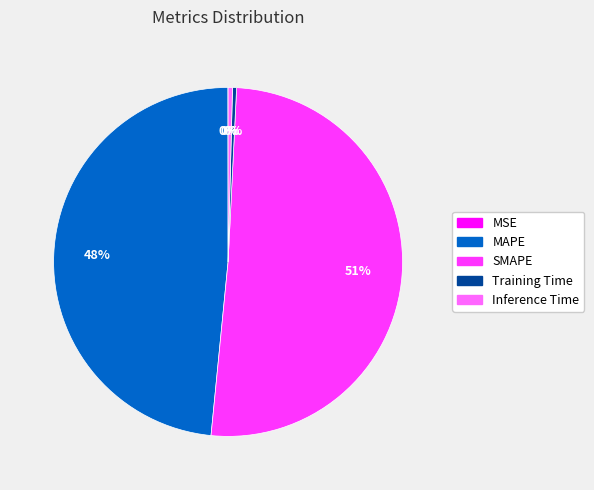

Is it true that Inference Time is 0% of the pie?

True